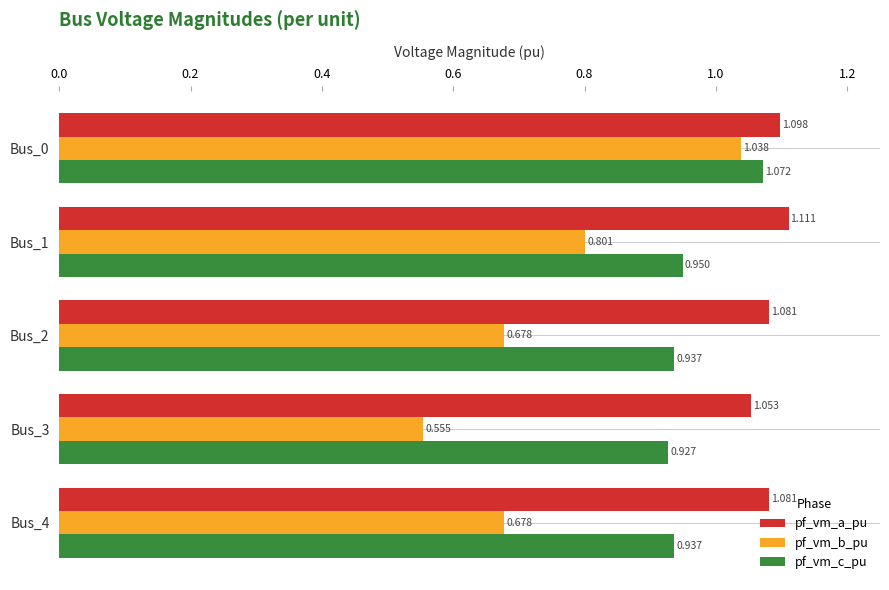

Which series has the largest range (max minus min)?

pf_vm_b_pu